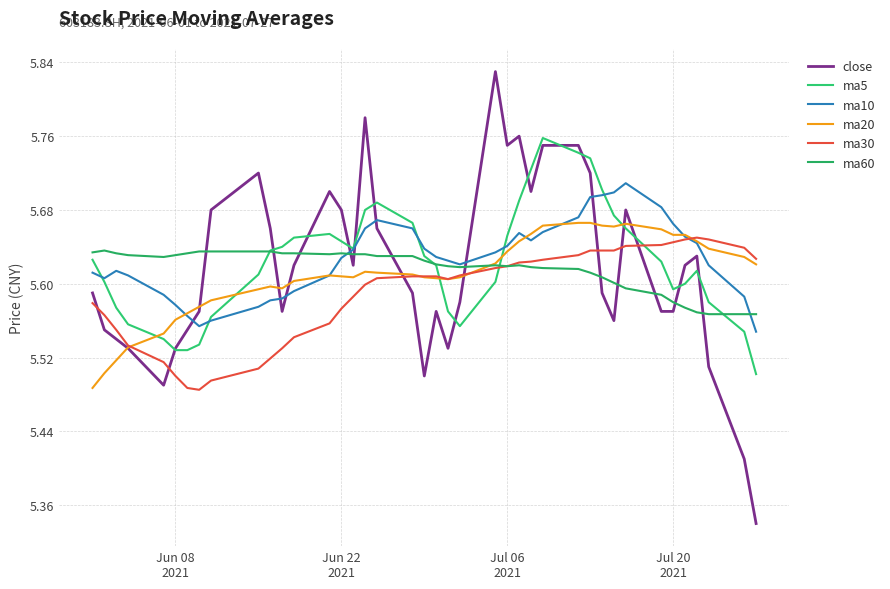

In ma60, how many points are higher than both neighbors (excluding endpoints)?

4